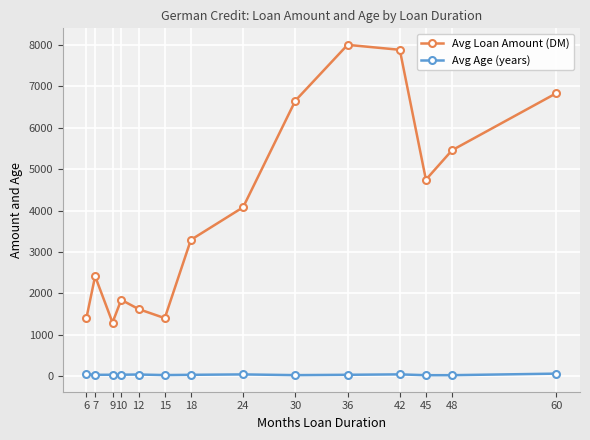

What is the sum of all Avg Loan Amount (DM) values?

56931.7